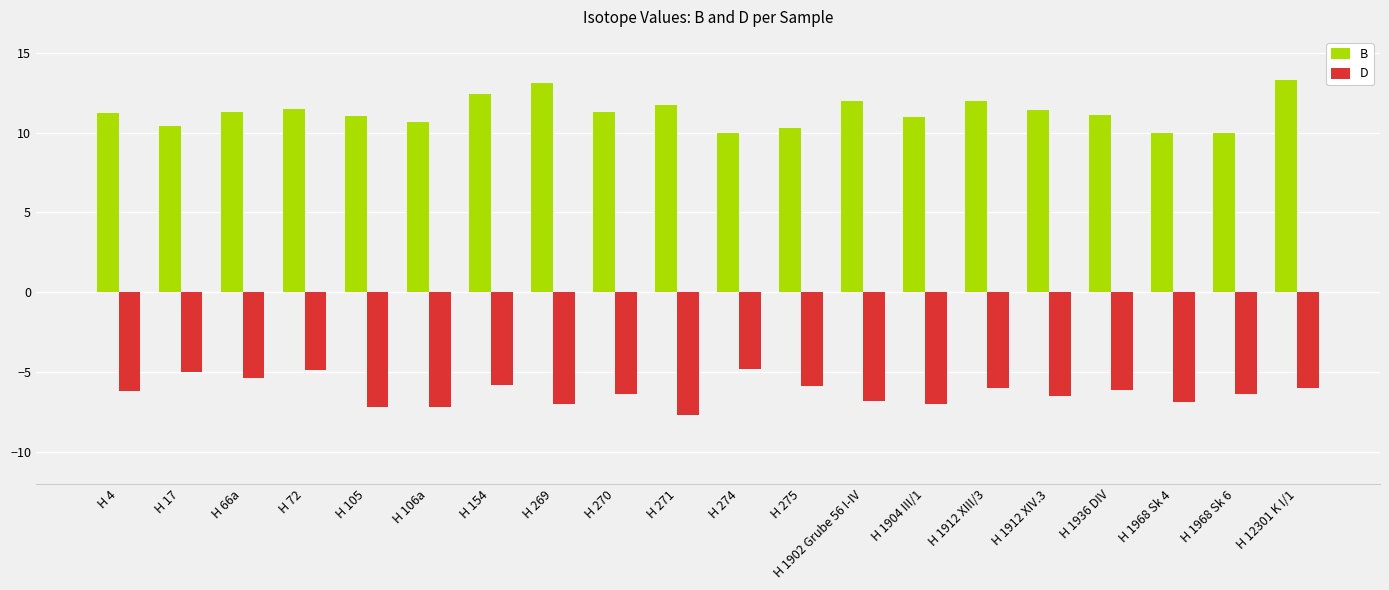

What are all the series names shown in the legend?

B, D